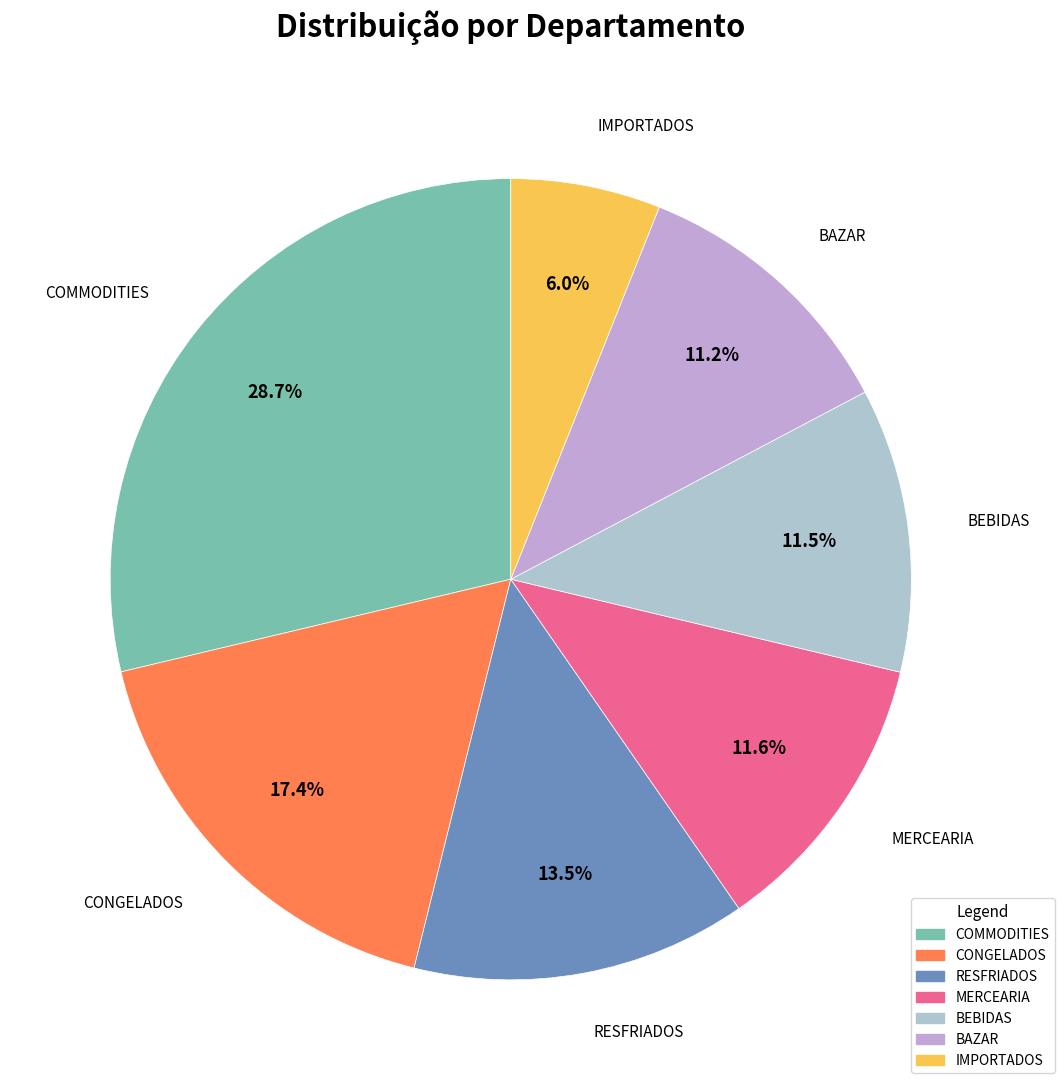

To the nearest percent, what percentage of the pie is COMMODITIES?

29%